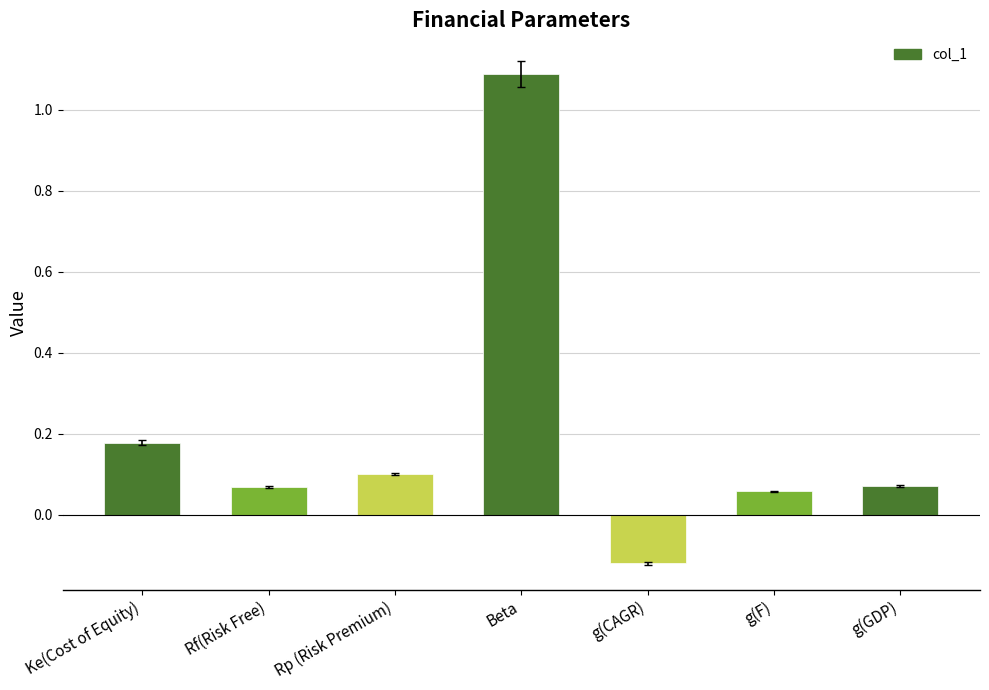

What is the sum of all values?

1.4